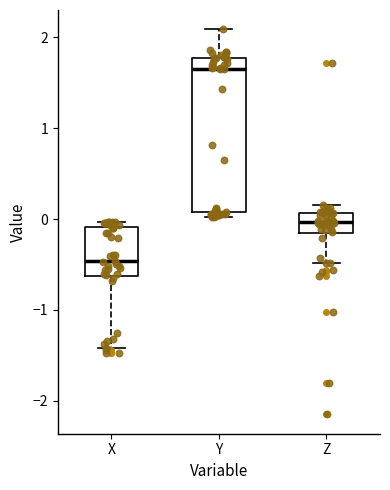

Which box has the highest median line?

Y